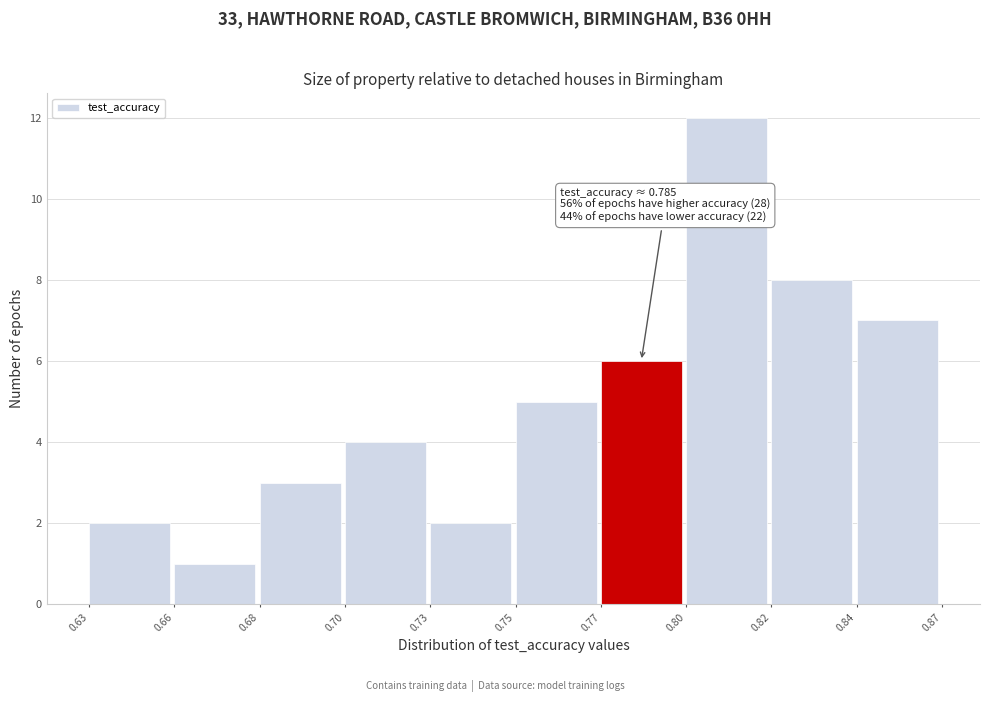

Reading right to left, list all the values displayed in this chart.

0.84=7	0.82=8	0.80=12	0.77=6	0.75=5	0.73=2	0.70=4	0.68=3	0.66=1	0.63=2